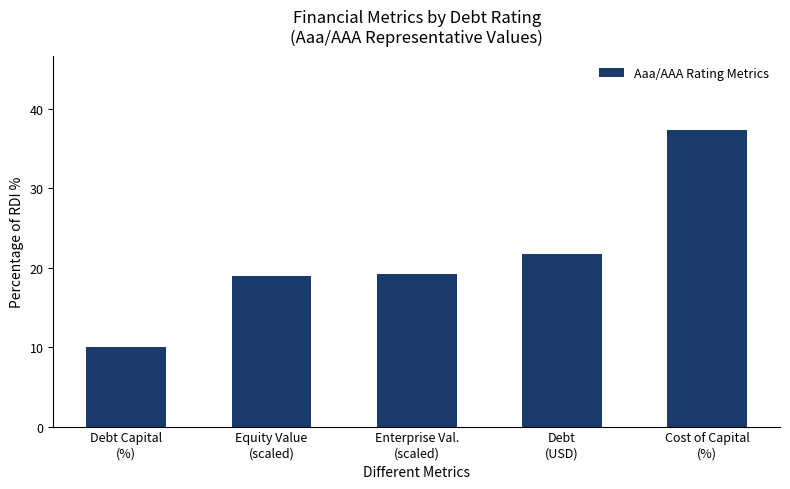

What is the change in value from Debt Capital
(%) to Enterprise Val.
(scaled)?

+9.2